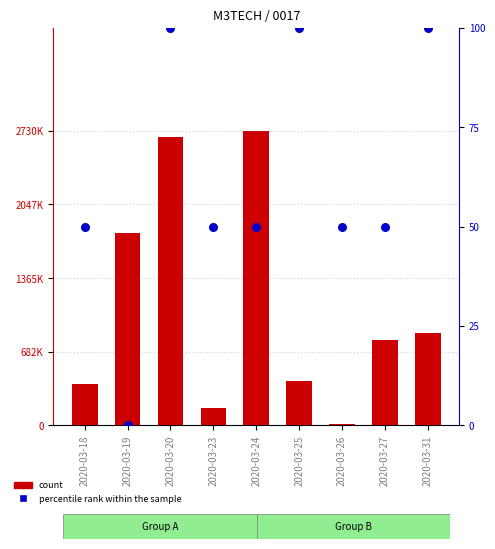

Which series contains the lowest Y value?

percentile rank within the sample